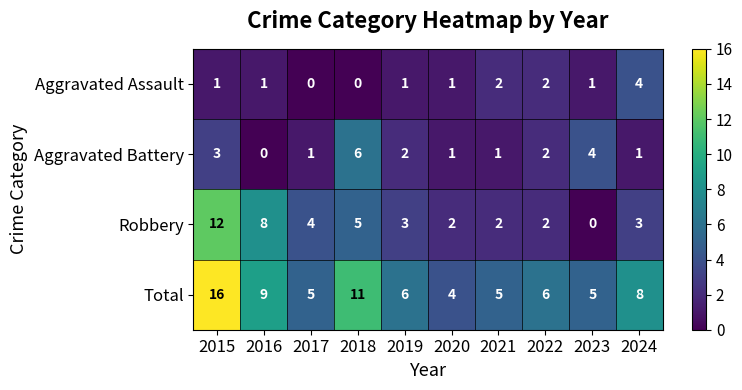

Count the Aggravated Battery values in the range 1 to 3.

7